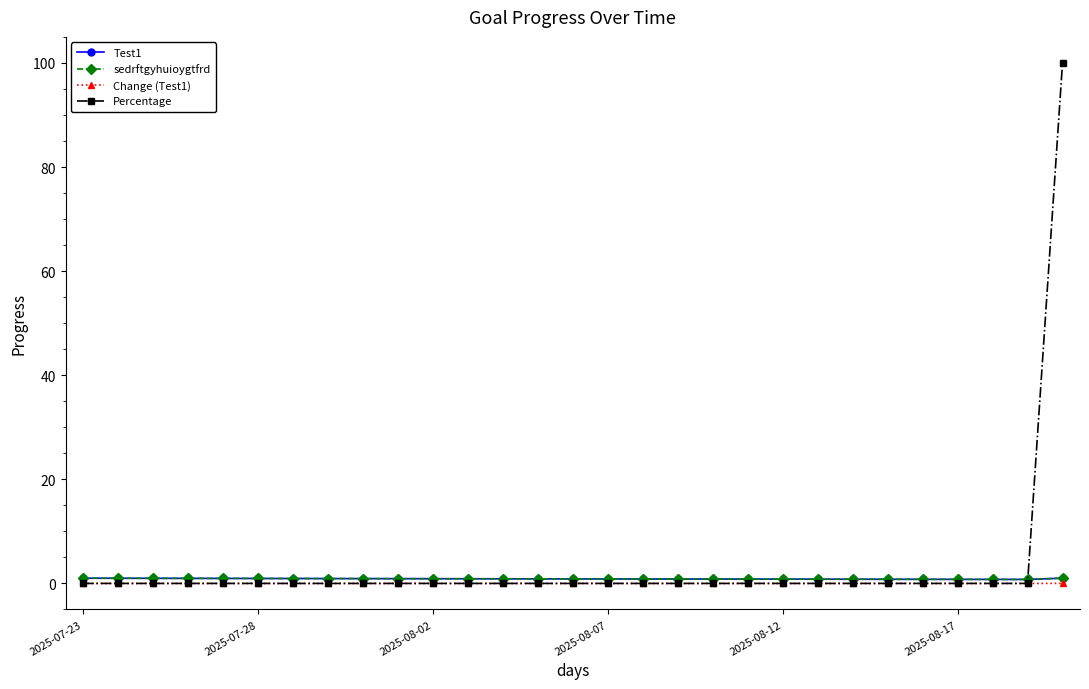

Is this an area chart (filled region under the line)?

No